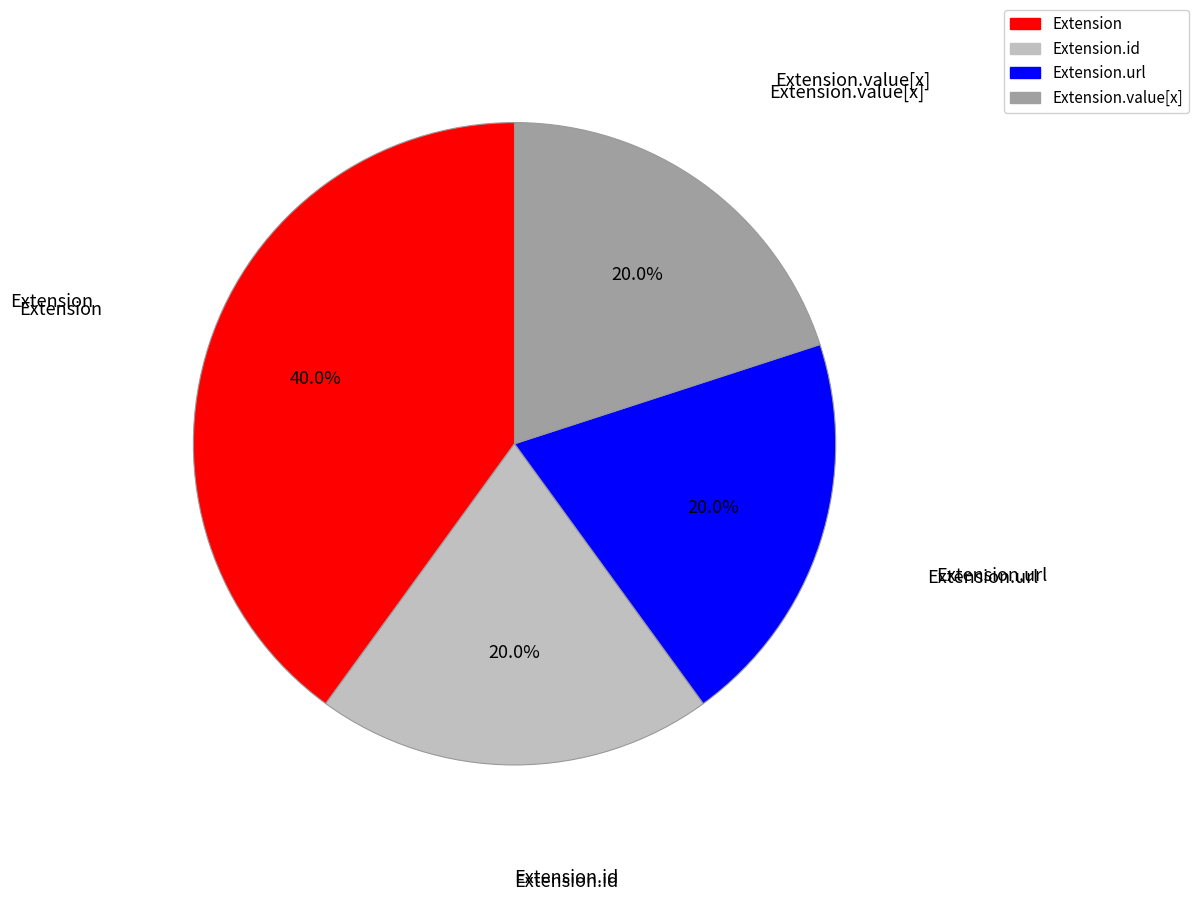

Approximately how many times larger is the value at Extension.value[x] compared to Extension.id?

1.0